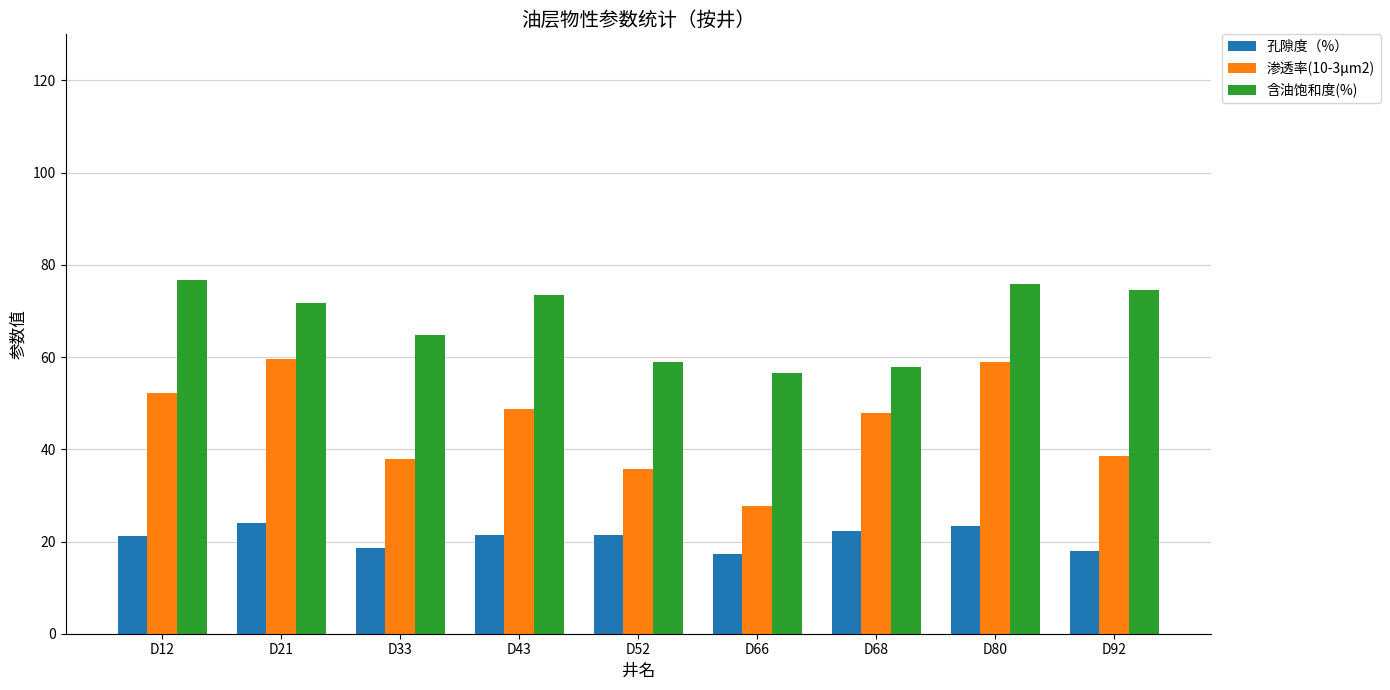

The 含油饱和度(%) series shows 18.2 at D21. True or false?

False